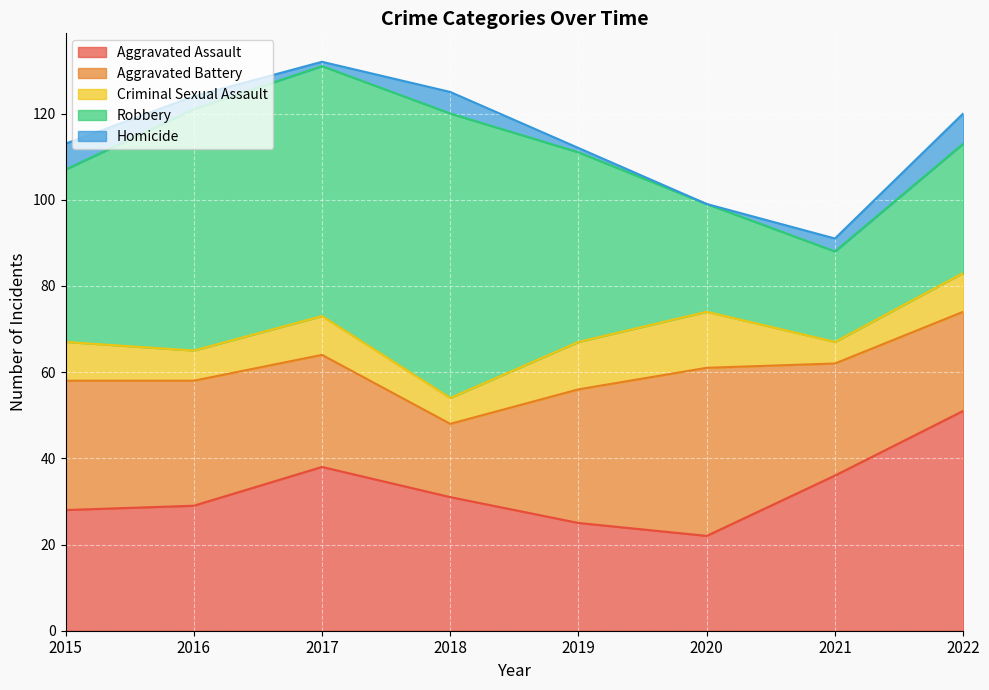

At which category does Aggravated Assault reach its first local valley?

2020